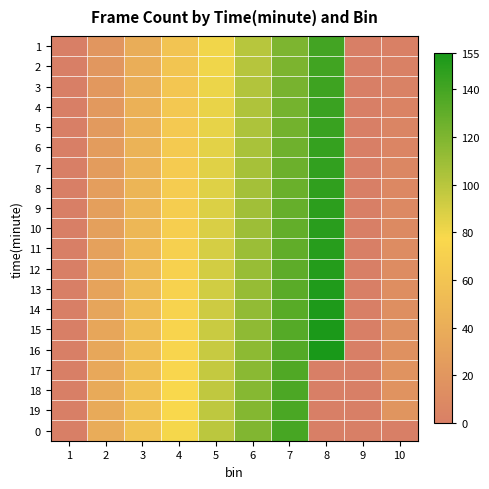

Which series has the largest total across all categories?

16